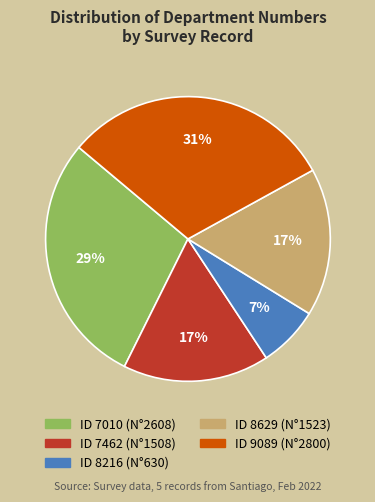

To the nearest percent, what is the average slice percentage?

20%